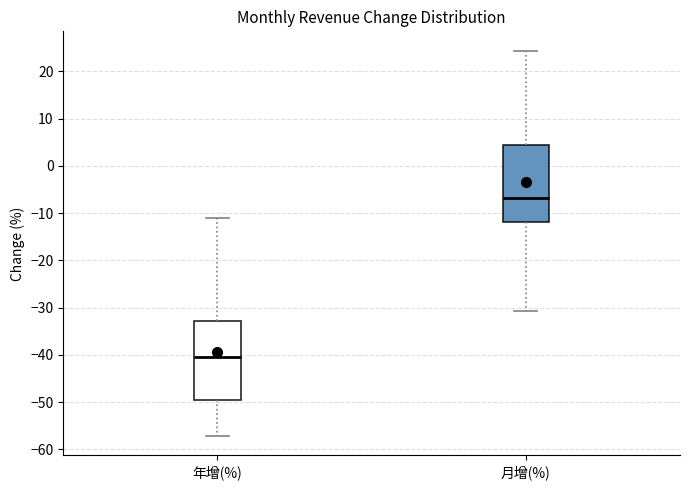

Reading left to right, read every box against the y-axis: the position of its median line, the range the box covers, and the ends of its whiskers. The values are not printed on the chart, so give them approximately, as read against the axis.

年增(%): median -40, box -49 to -33, whiskers -57 to -11
月增(%): median -7, box -12 to 4, whiskers -31 to 24